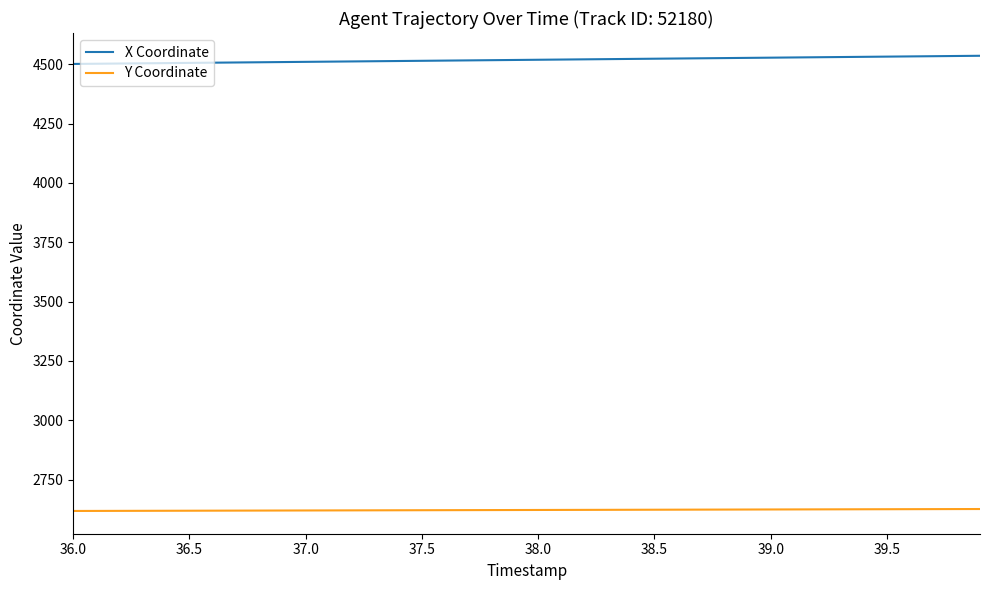

List the series in order of their overall mean, lowest first.

Y Coordinate, X Coordinate